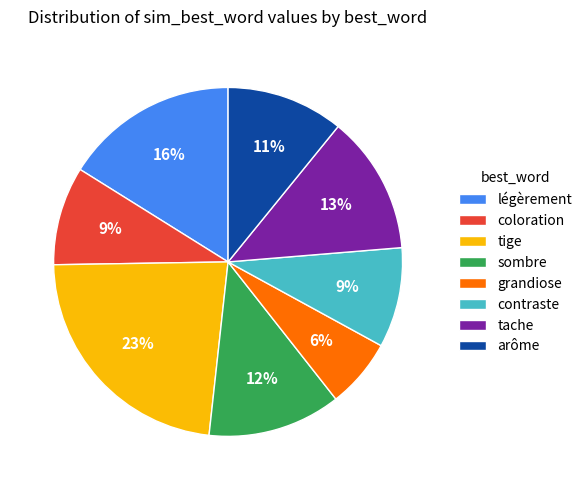

Count the number of slices in the pie.

8